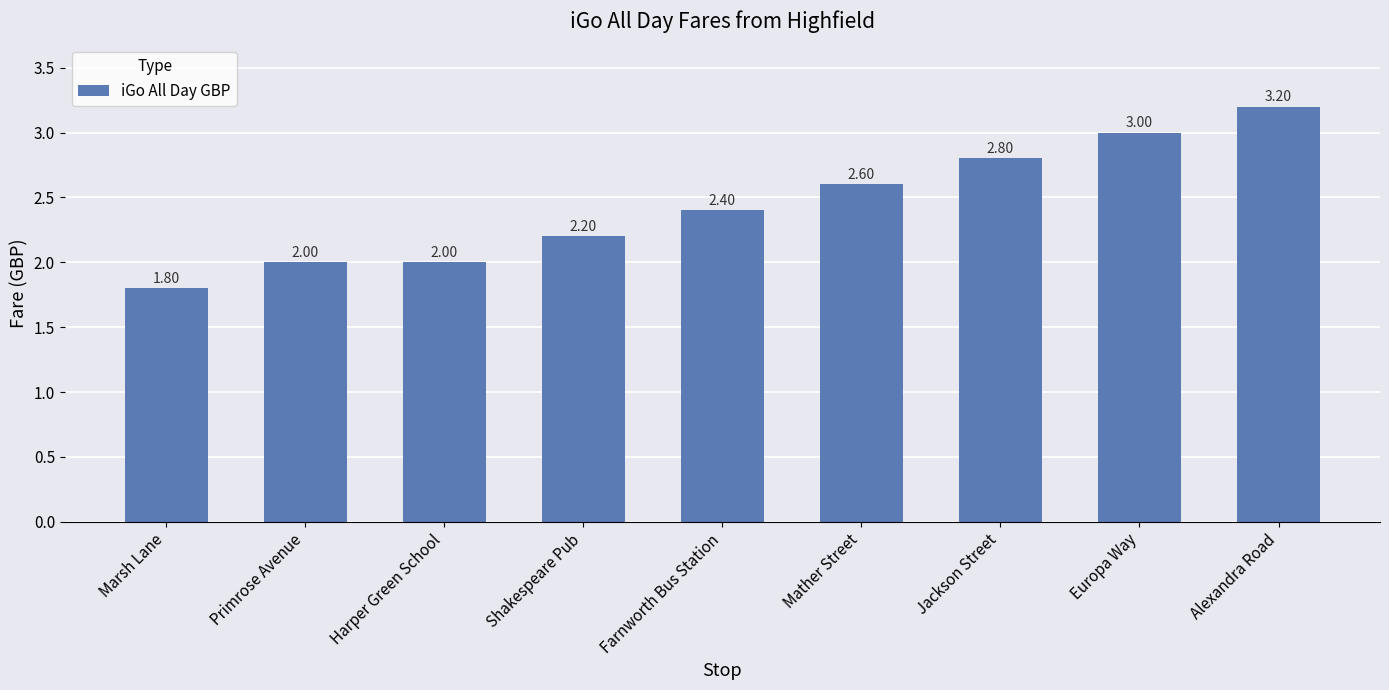

What is the change in value from Harper Green School to Shakespeare Pub?

+0.2